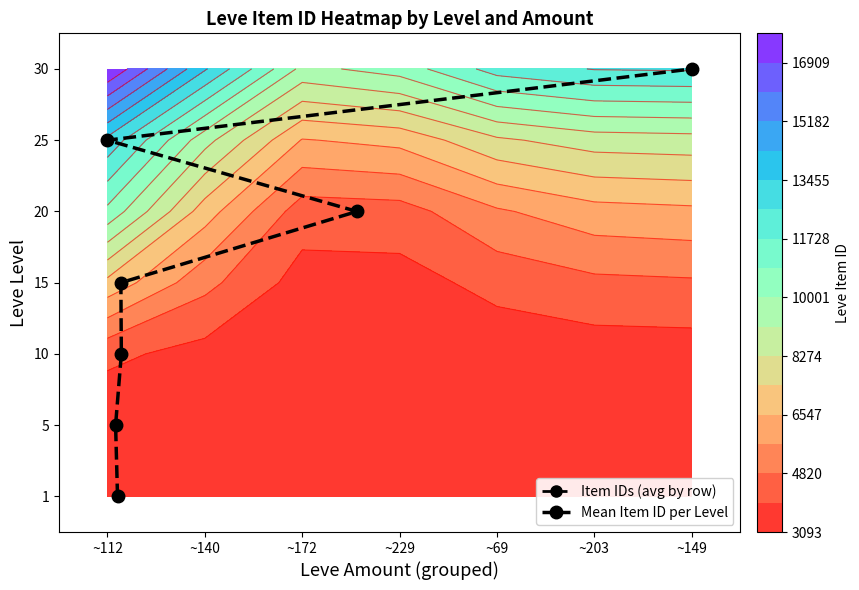

The 15 series shows 3686.8 at ~112. True or false?

False